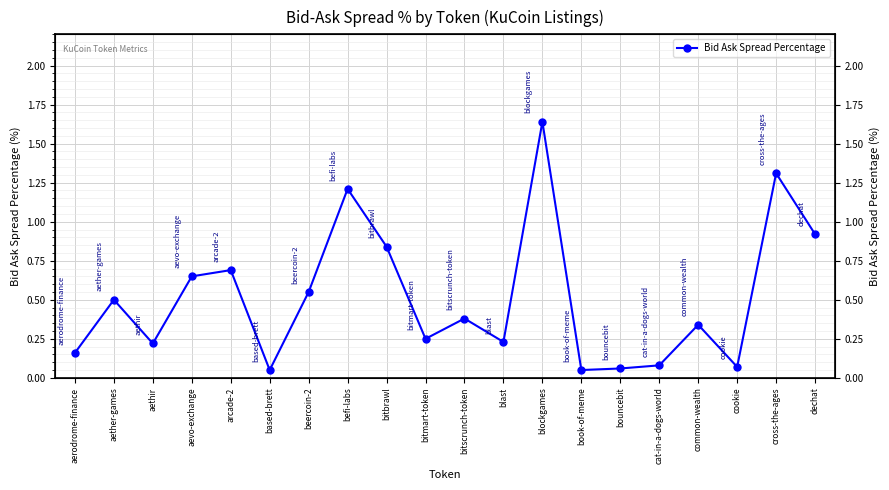

What value does the data have at aethir?

0.2